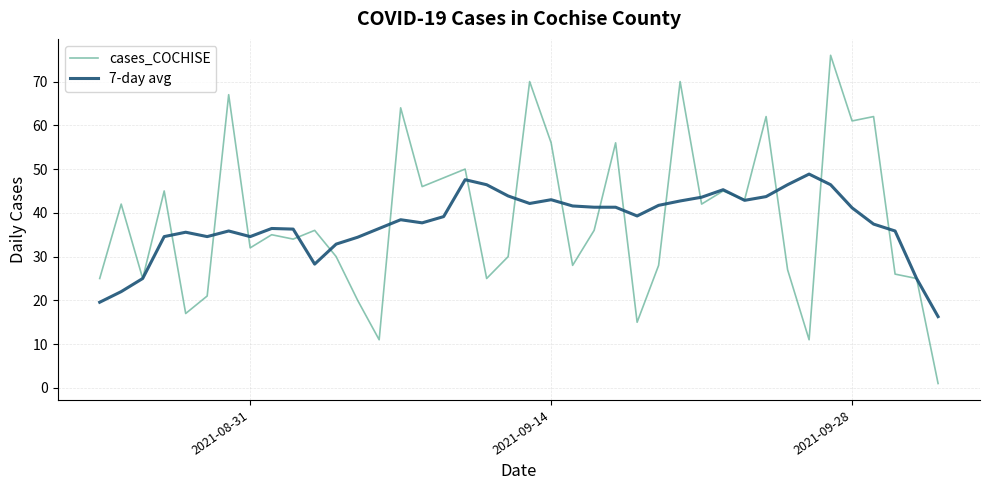

True or false: cases_COCHISE and 7-day avg cross at least once.

True